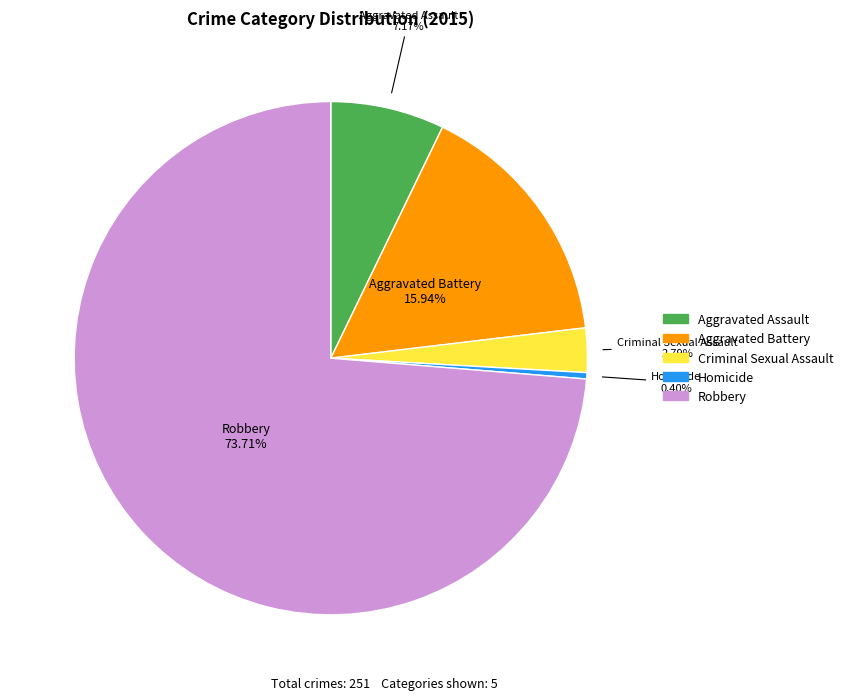

To the nearest percent, what is the difference between the Homicide and Criminal Sexual Assault slice percentages?

2%